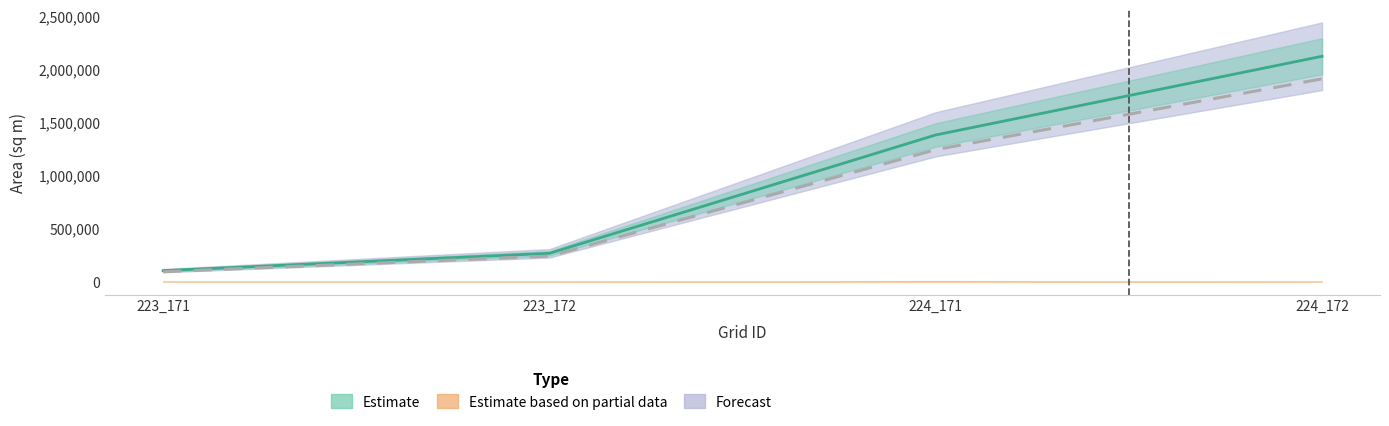

Does the chart have visible grid lines?

No